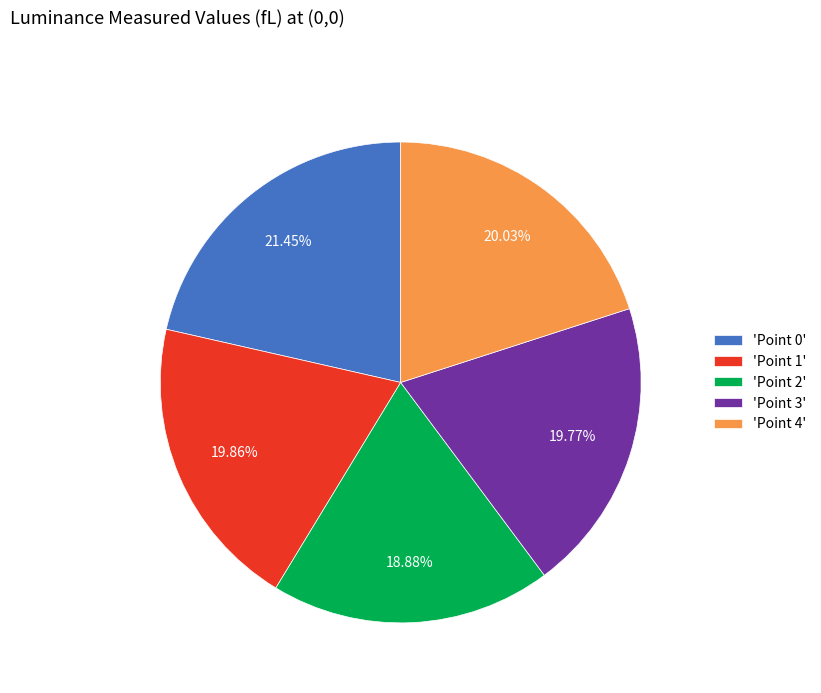

How many segments does this pie chart have?

5